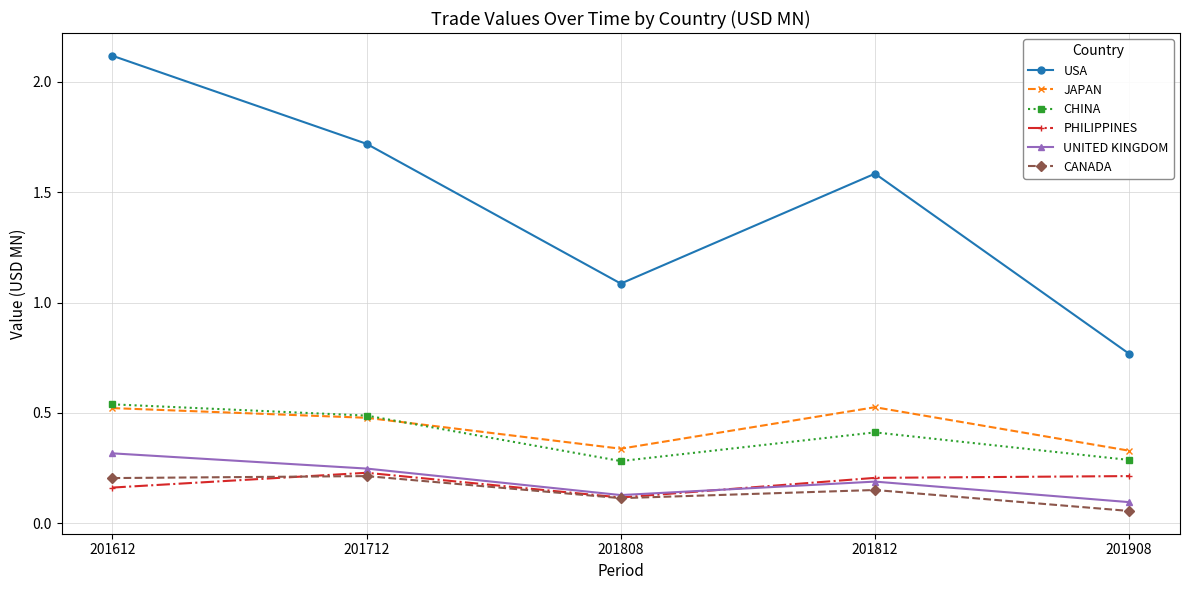

Which label corresponds to the smallest value in the chart?

201908